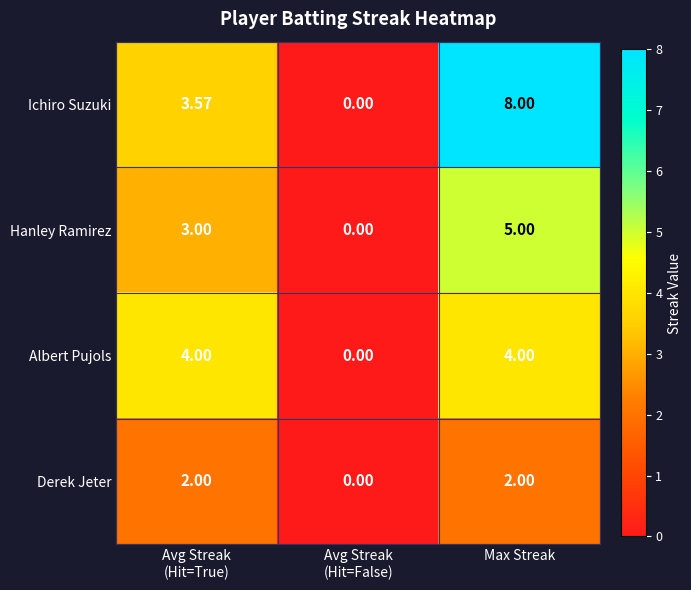

Which series has the widest spread of values?

Ichiro Suzuki